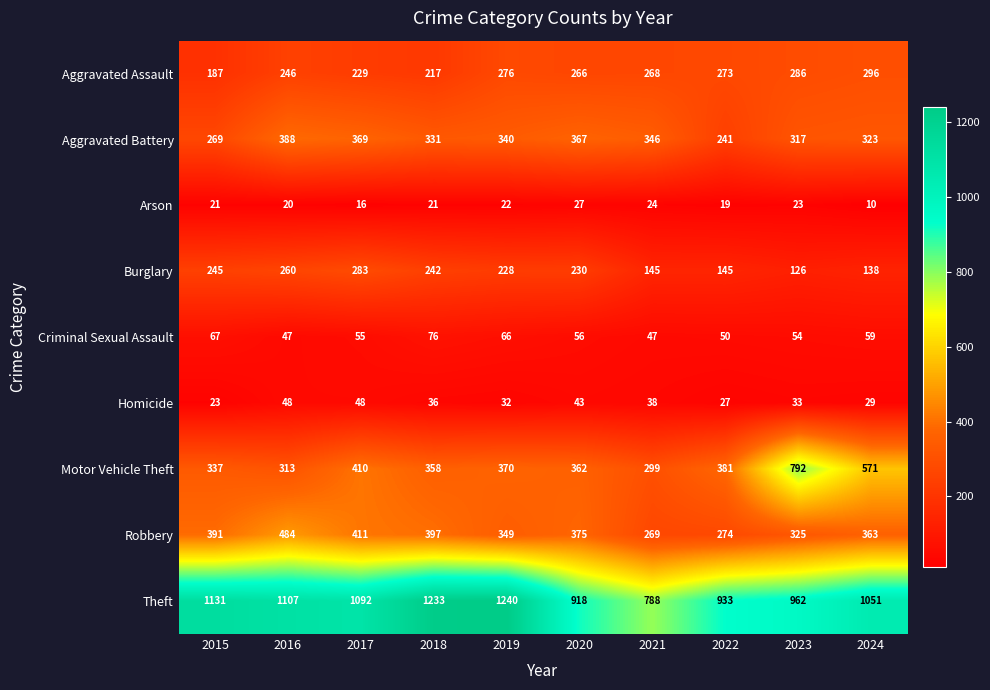

Rank the categories by Aggravated Assault value from lowest to highest.

2015, 2018, 2017, 2016, 2020, 2021, 2022, 2019, 2023, 2024